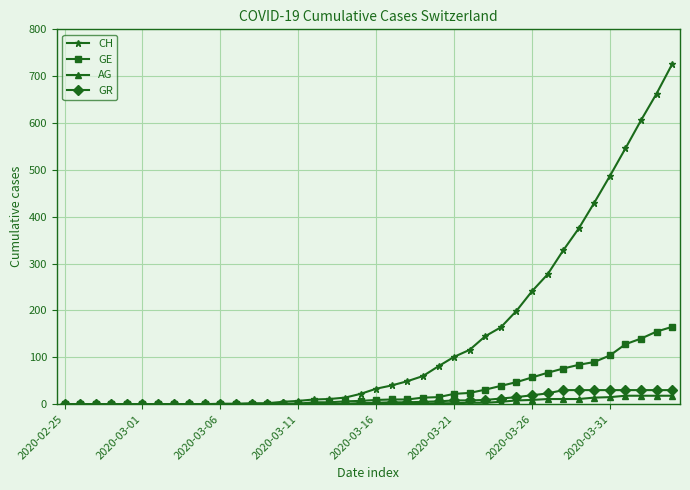

Which series has the largest range (max minus min)?

CH